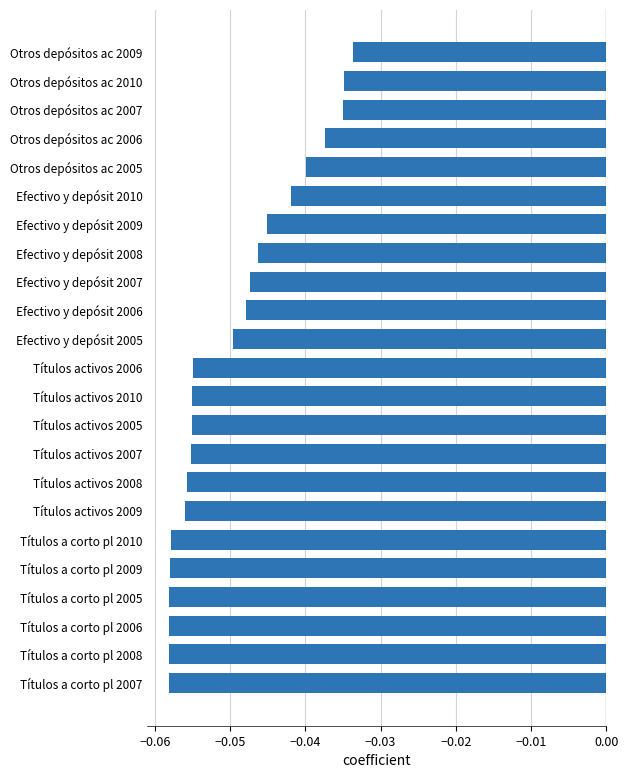

True or false: the data shows -0.1 at Otros depósitos ac 2009.

False